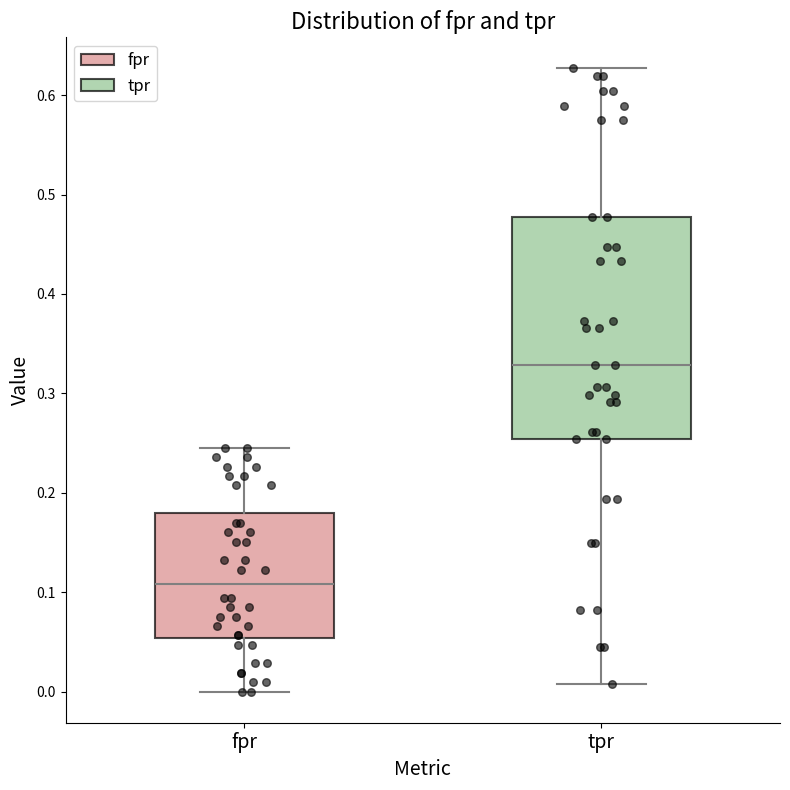

Comparing the boxes themselves (not the whiskers), which one is the tallest?

tpr